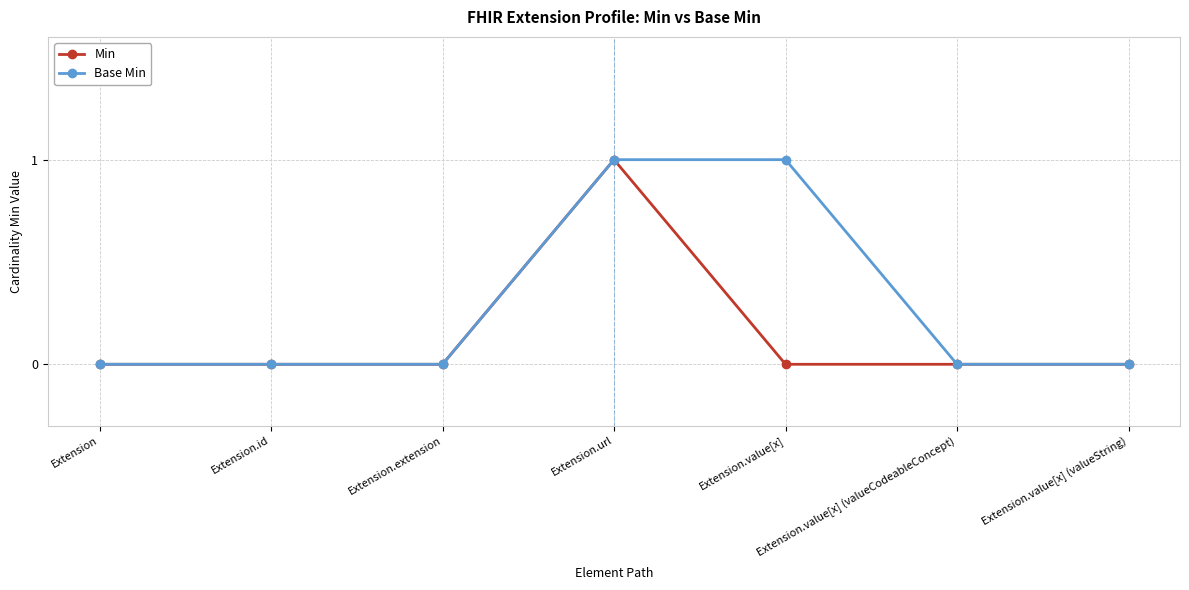

What position from the right is Extension?

7